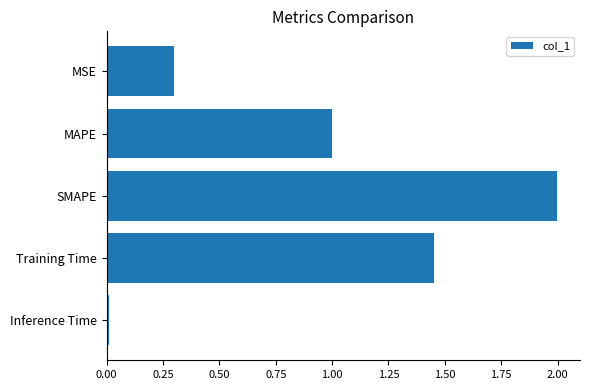

What is the maximum value shown in the chart?

2.0